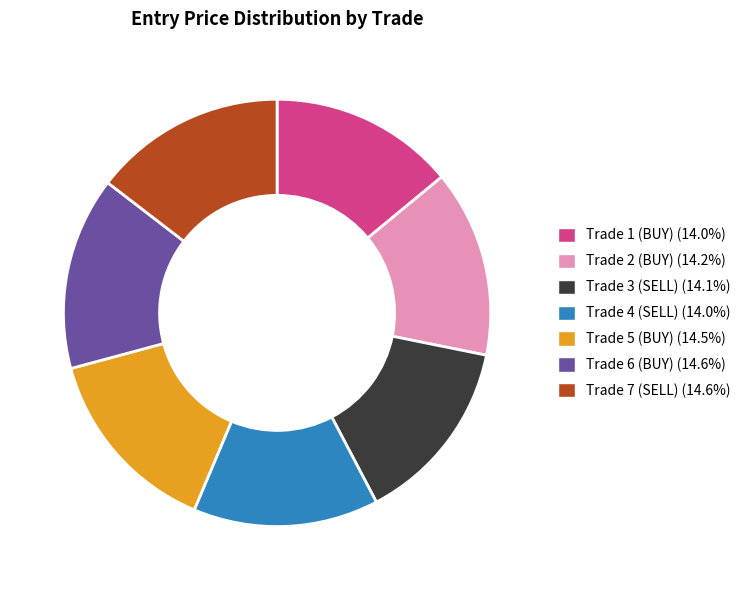

Is it true that Trade 2 (BUY) is 9% of the pie?

False